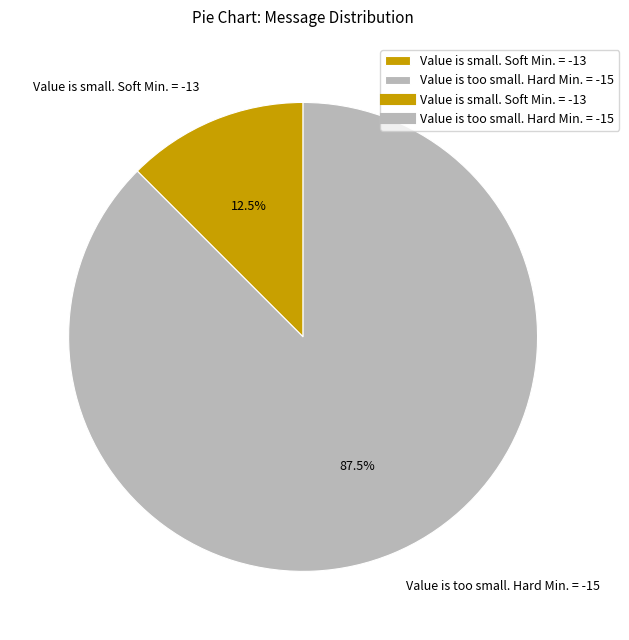

Which category has the biggest portion of the pie?

Value is too small. Hard Min. = -15